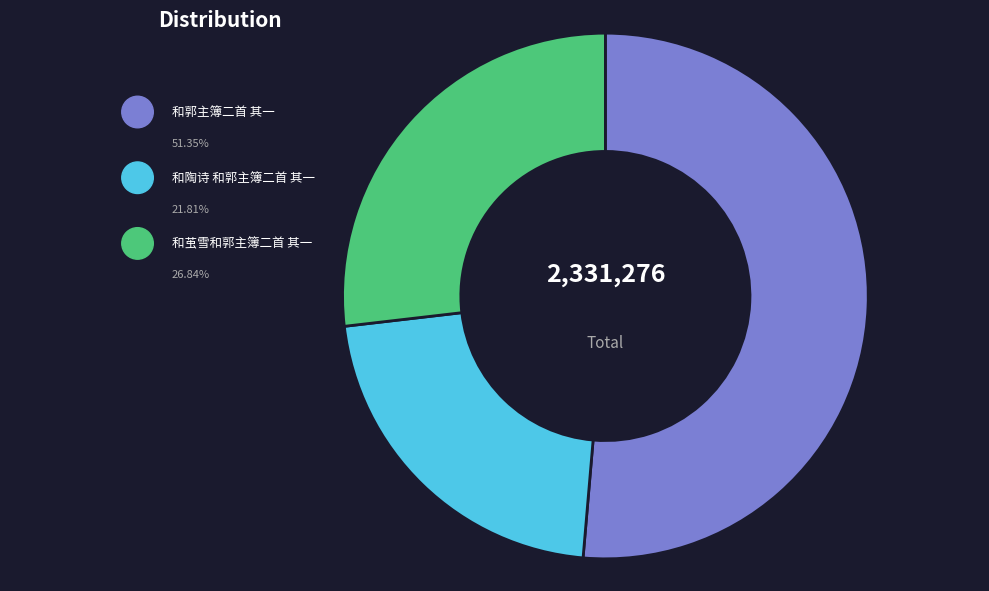

Is 和茧雪和郭主簿二首 其一 the majority of the pie?

No